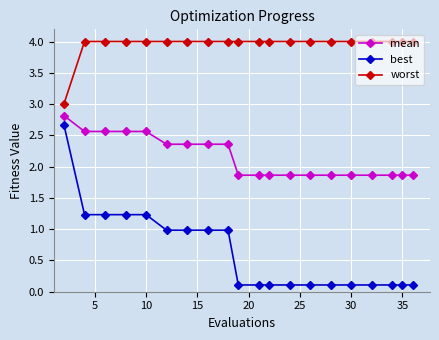

At how many categories does at least one series exceed 2?

20